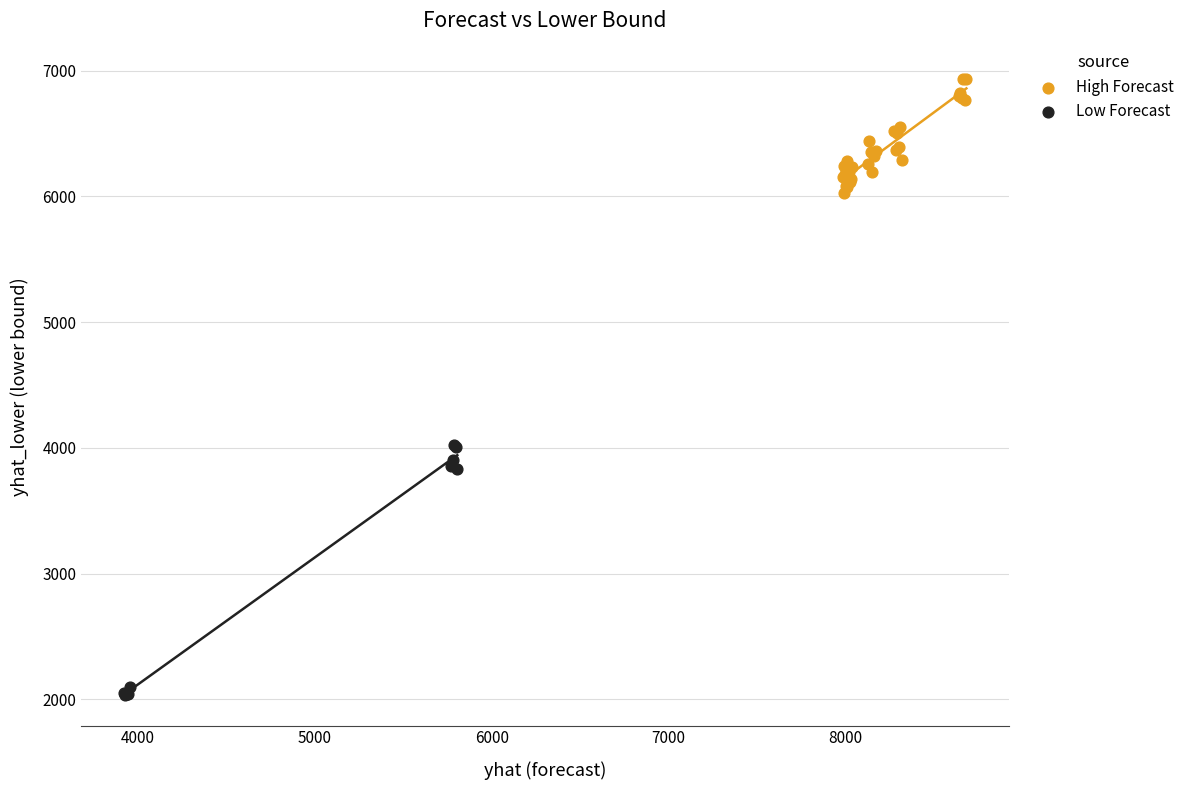

Which series has the widest spread of Y values?

Low Forecast